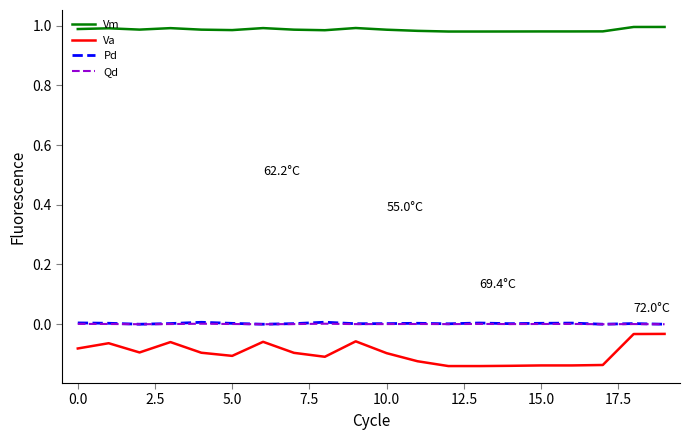

What are all the series names shown in the legend?

Vm, Va, Pd, Qd